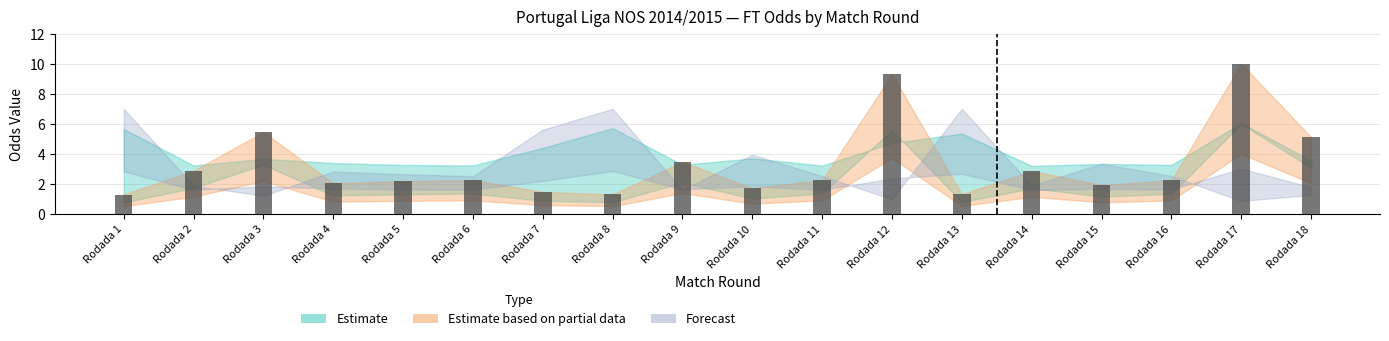

What is the greatest value displayed?

10.0